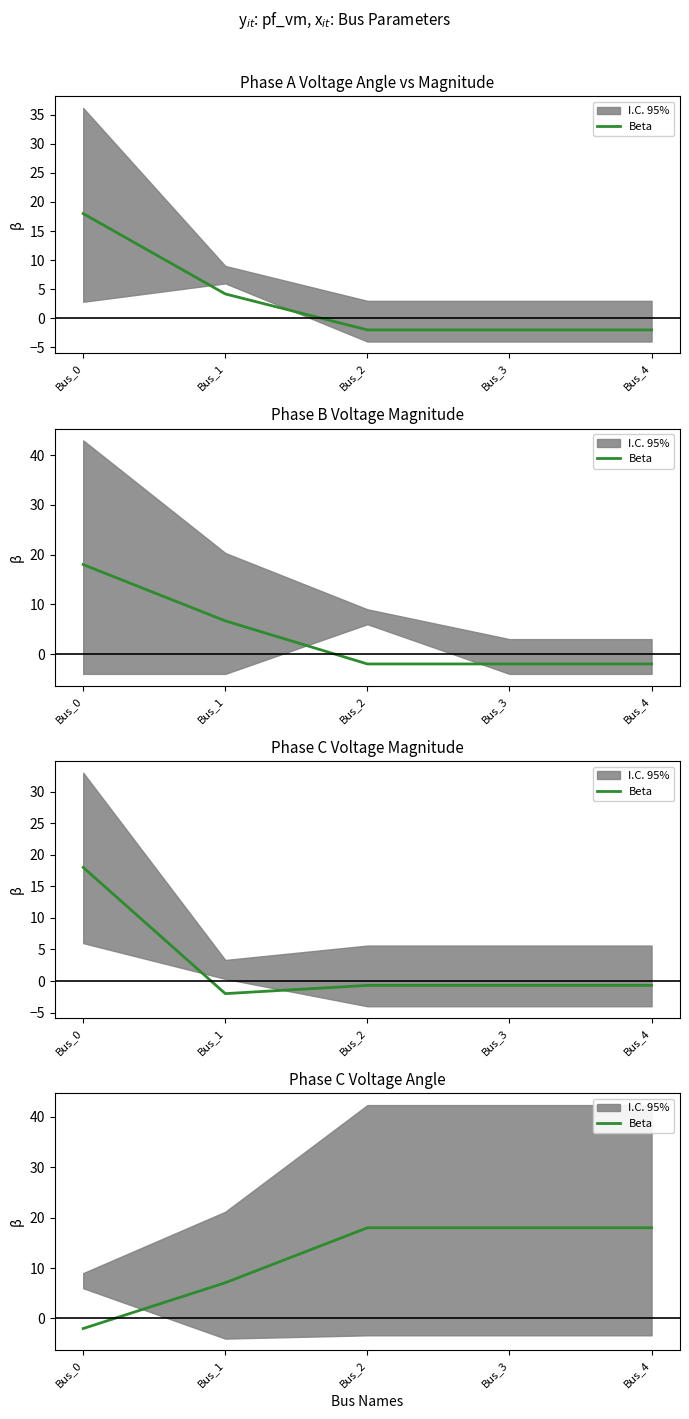

How many negative values are there?

1